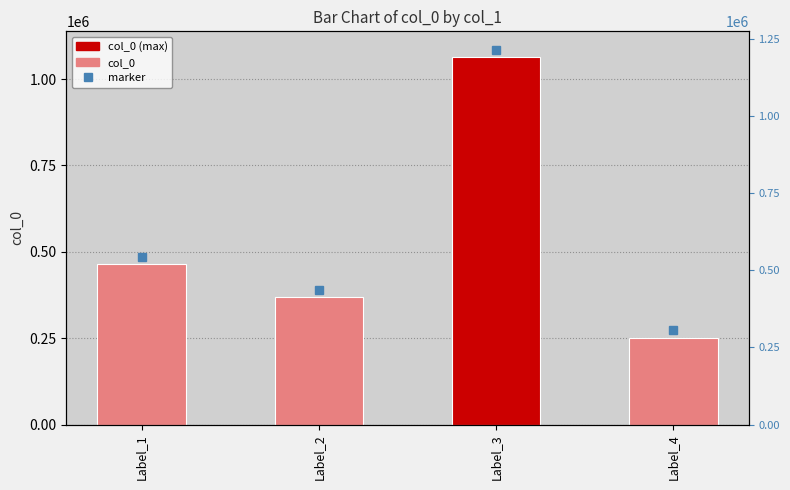

What is the maximum value shown in the chart?

1062602